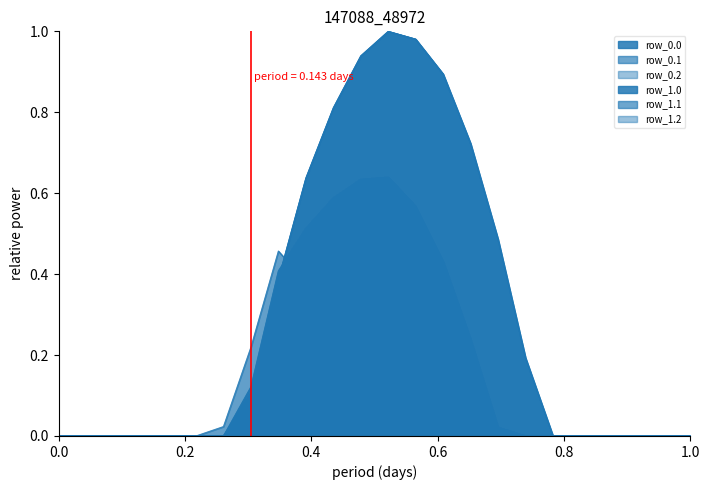

What is the sum of all row_1.1 values?

4.2